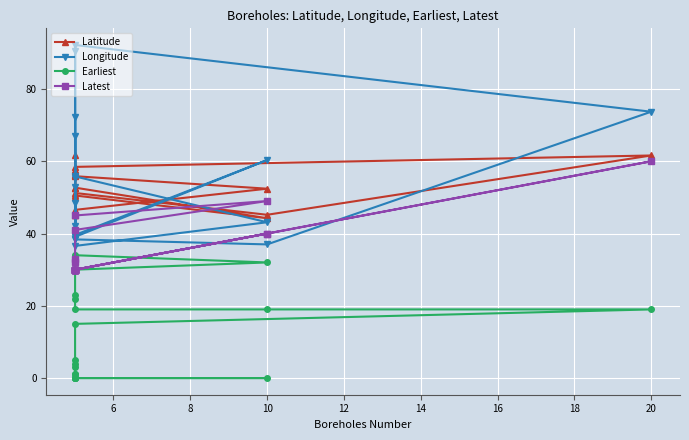

Reading left to right, list all the values displayed in this chart.

Latitude: 52.7	44.2	50.5	57.3	57.7	61.6	57.3	56.2	56.1	50.1	45.2	58.5	61.6	45.2	51.2	52.5	45.2	55.9	52.4	46.6
Longitude: 55.8	43.1	36.6	67.1	55.4	72.2	39.5	90.5	40.0	48.5	38.6	92.2	73.7	37.0	38.4	52.8	42.0	39.1	60.3	39.6
Earliest: 0.0	0.0	0.0	0.0	0.0	0.0	1.0	1.0	3.0	4.0	5.0	15.0	19.0	19.0	19.0	22.0	23.0	30.0	32.0	34.0
Latest: 30.0	40.0	30.0	30.0	30.0	30.0	30.0	30.0	30.0	30.0	30.0	30.0	60.0	40.0	30.0	32.0	33.0	41.0	49.0	45.0